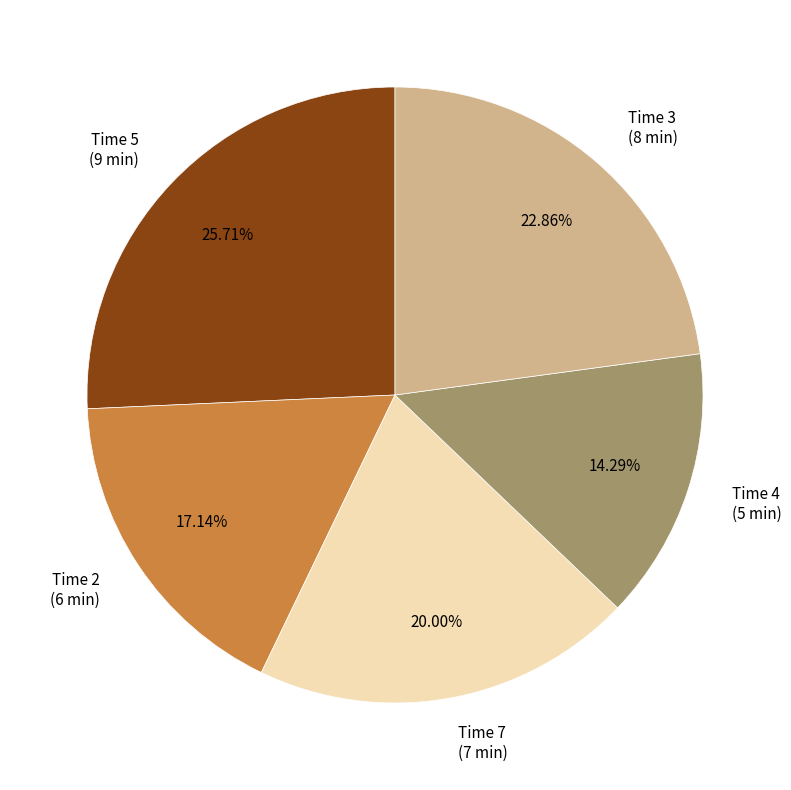

Combined, do Time 5 (9 min) and Time 3 (8 min) account for over 50%?

No